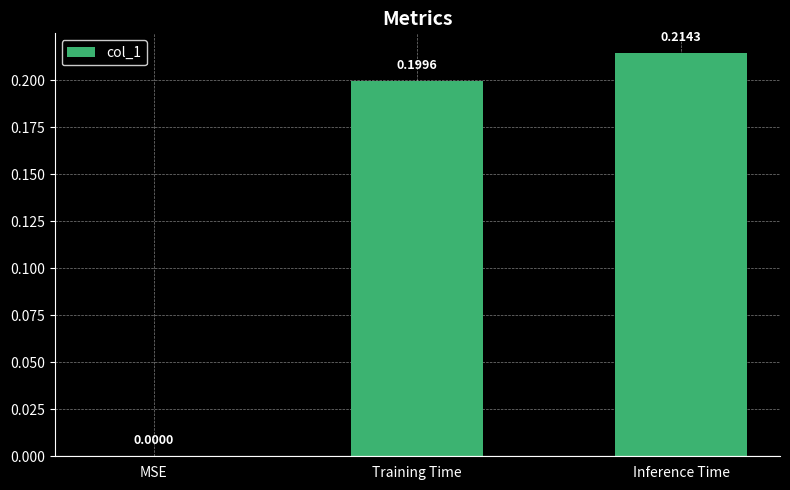

What is the sum of all values?

0.4